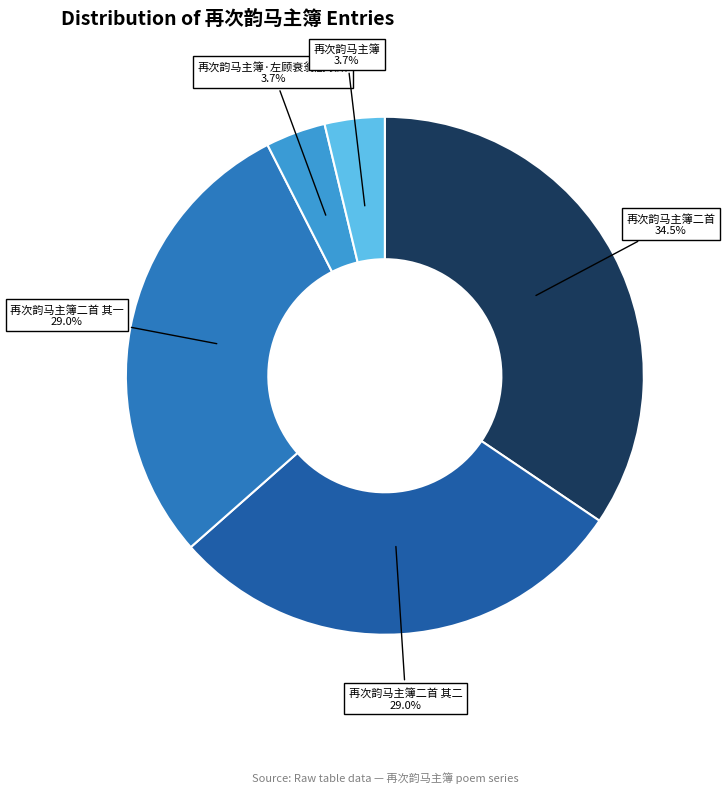

True or false: 再次韵马主簿二首 其二 accounts for 29% of the total.

True